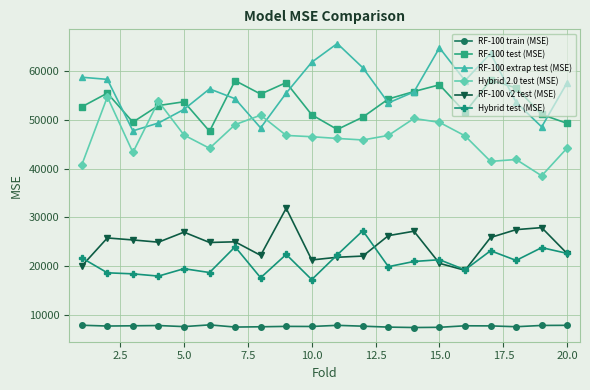

Does the chart display data point markers on the line(s)?

Yes